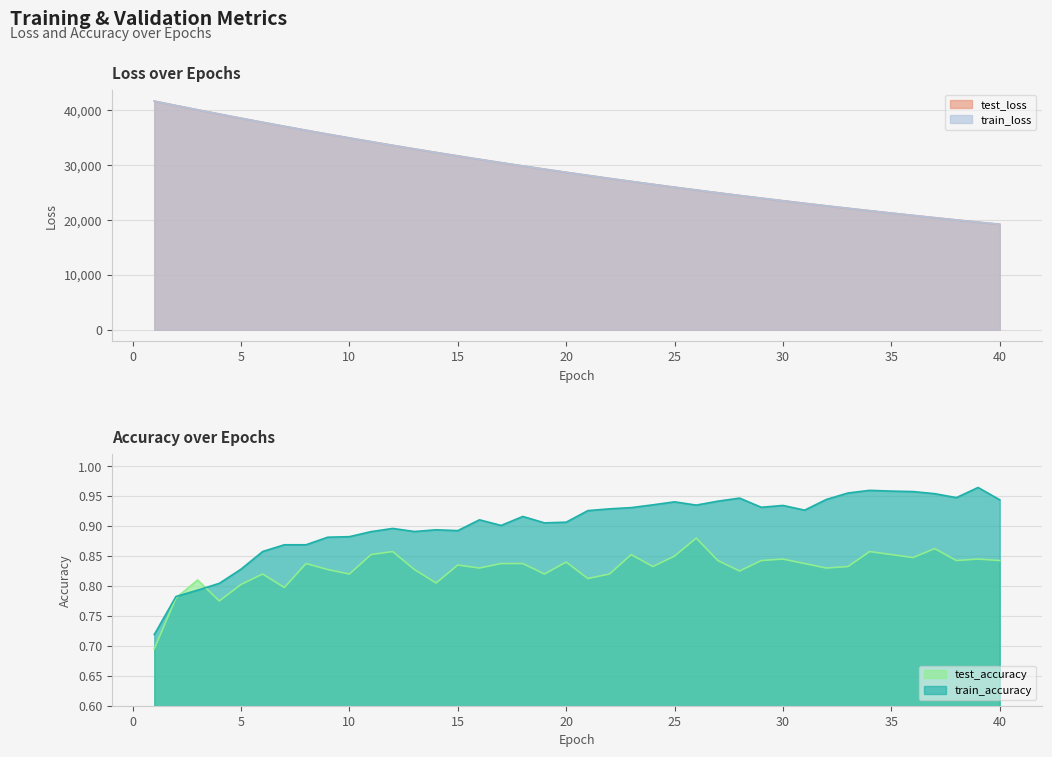

What is the difference between the highest and lowest values at 37?

20418.6